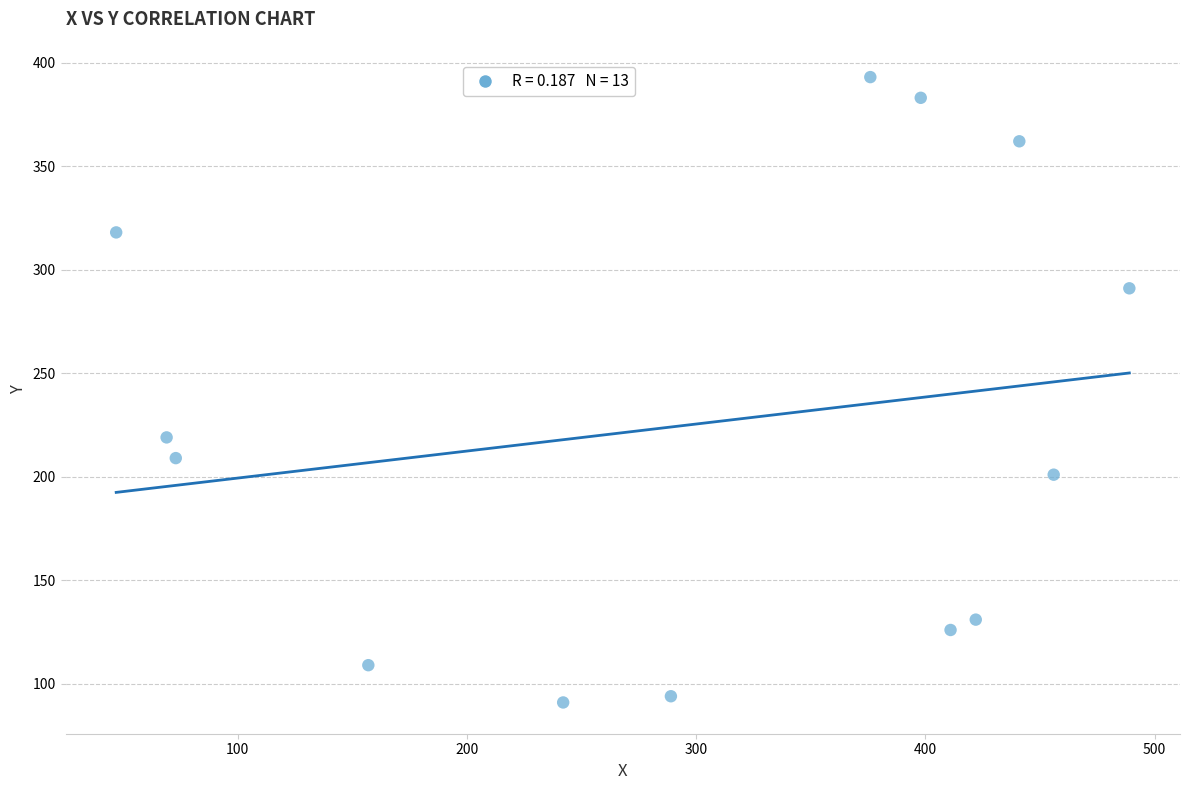

What is the range of Y values (max minus min)?

302